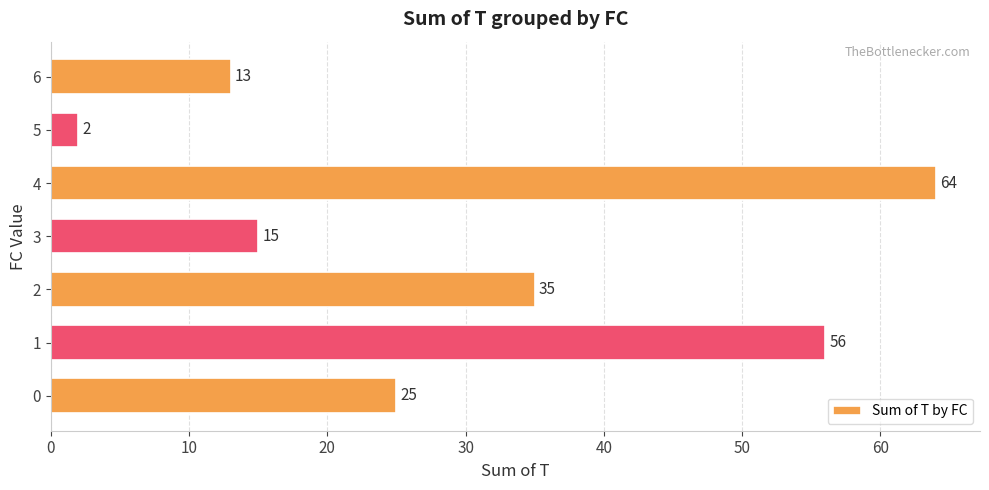

Reading bottom to top, extract all data points from this chart.

25	56	35	15	64	2	13